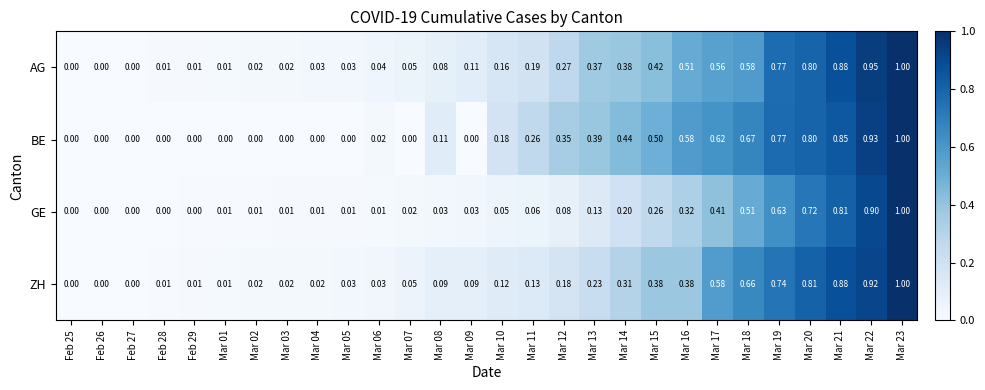

Rank the series at Mar 06 from highest to lowest value.

AG, ZH, BE, GE